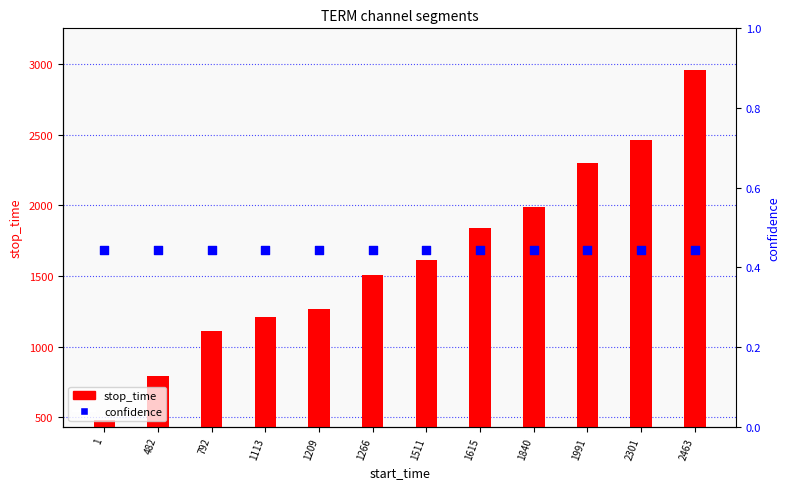

Which series contains the lowest Y value?

confidence